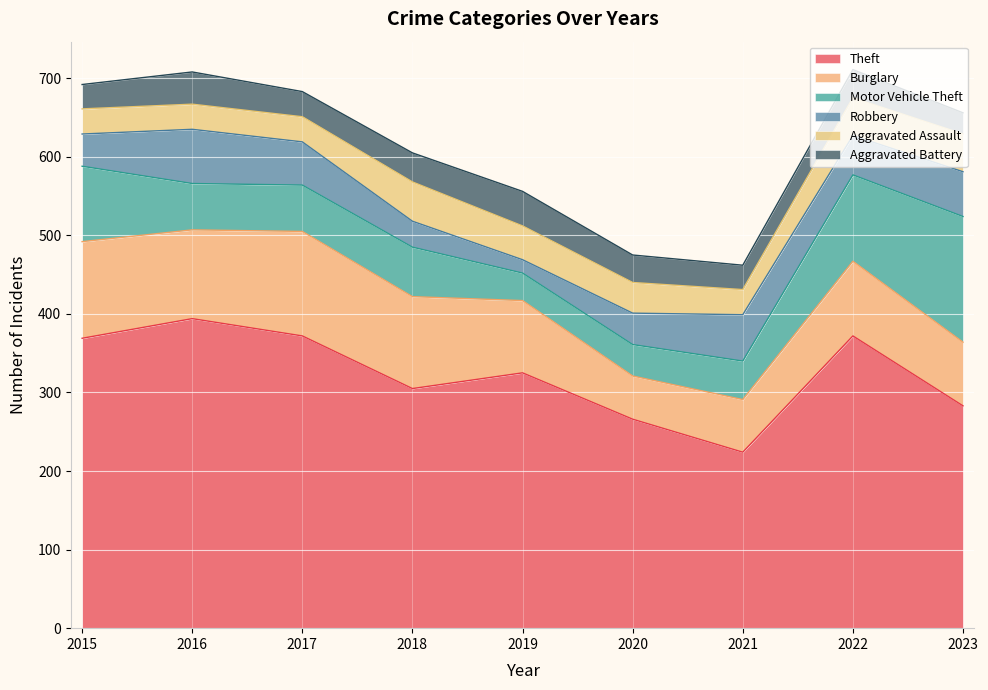

Which series changed the most between 2015 and 2022?

Burglary